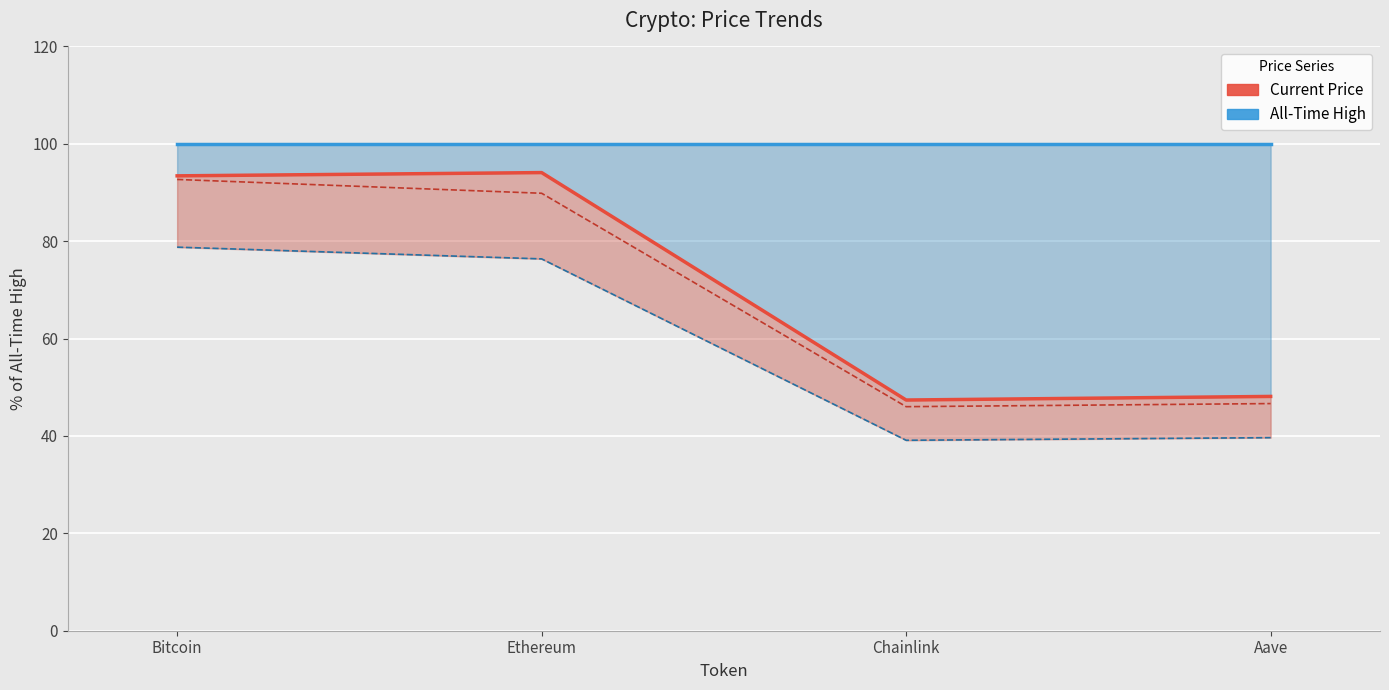

True or false: Current Price and All-Time High cross at least once.

False